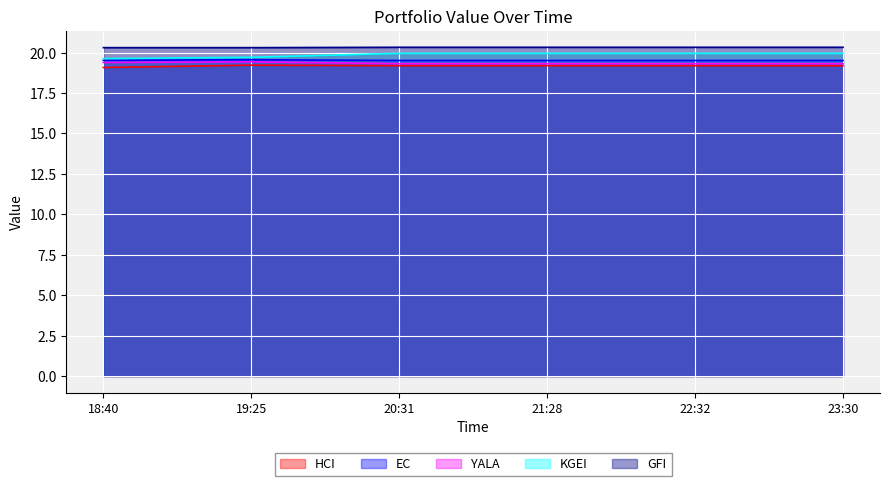

Is the value of EC at 21:28 greater than the value of YALA at 21:28?

Yes